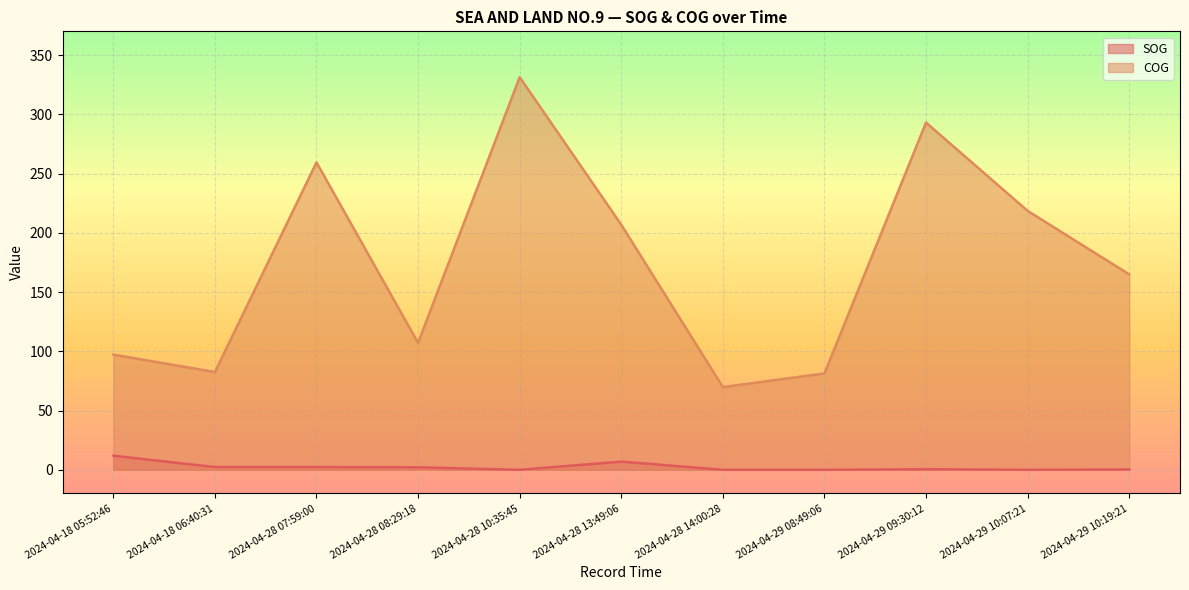

Where is the first local maximum for COG?

2024-04-28 07:59:00